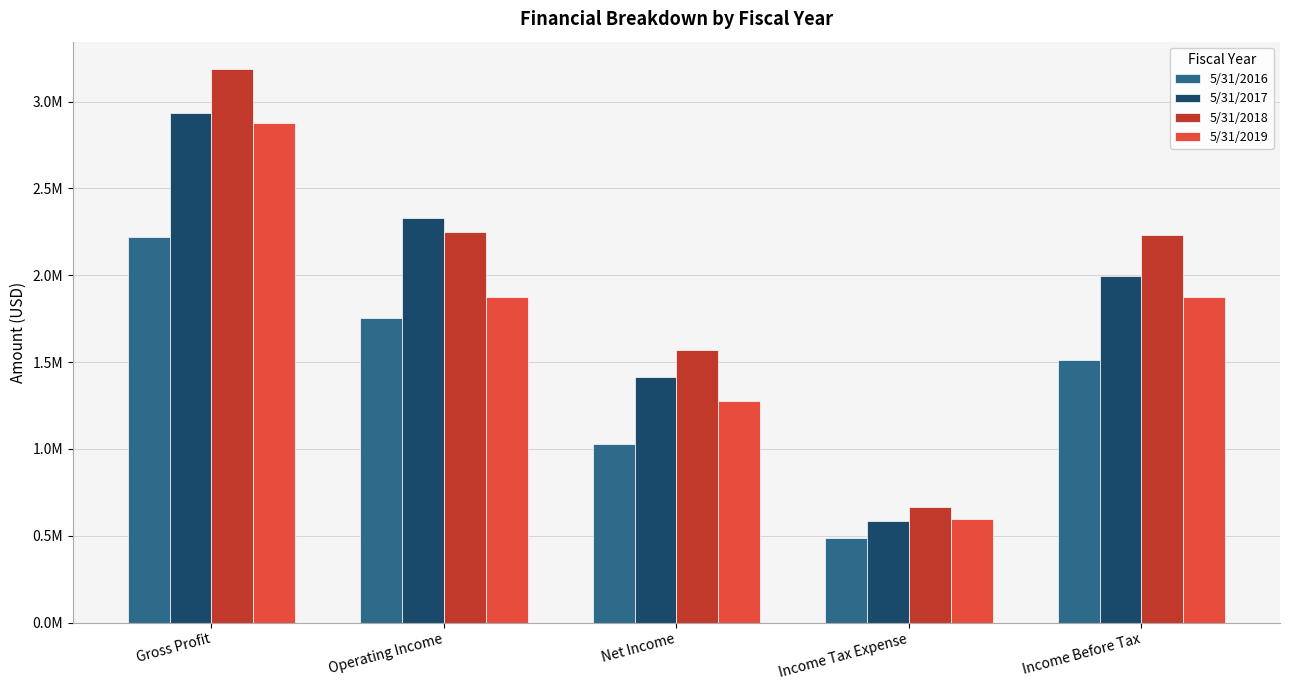

Reading left to right, transcribe all the data shown in this chart.

5/31/2016: 2220525	1753059	1029276	485280	1514557
5/31/2017: 2932902	2328345	1413715	584476	1998191
5/31/2018: 3186123	2249842	1569806	664181	2233988
5/31/2019: 2877117	1877463	1275627	598960	1874588